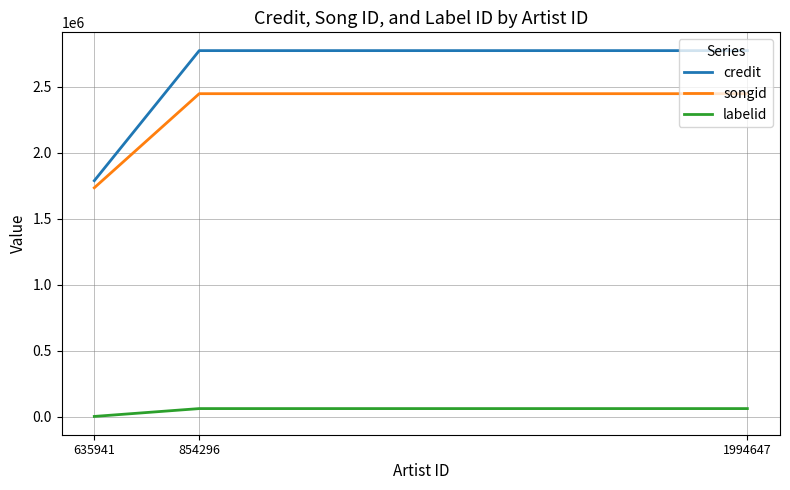

Is this an area chart (filled region under the line)?

No